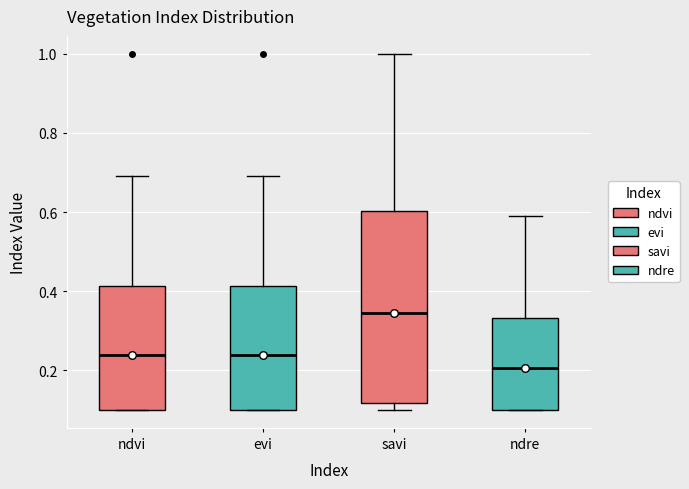

Reading left to right, read every box against the y-axis: the position of its median line, the range the box covers, and the ends of its whiskers. The values are not printed on the chart, so give them approximately, as read against the axis.

ndvi: median 0.24, box 0.10 to 0.42, whiskers 0.10 to 0.70
evi: median 0.24, box 0.10 to 0.42, whiskers 0.10 to 0.70
savi: median 0.34, box 0.12 to 0.60, whiskers 0.10 to 1.00
ndre: median 0.20, box 0.10 to 0.34, whiskers 0.10 to 0.60